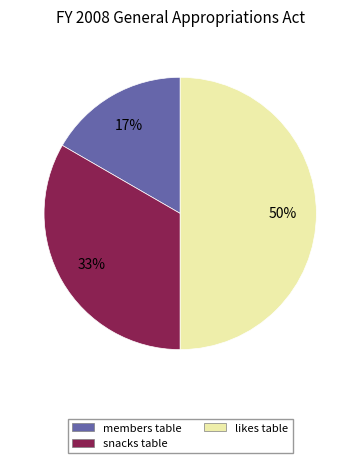

Approximately how many times larger is the value at members table compared to snacks table?

0.5